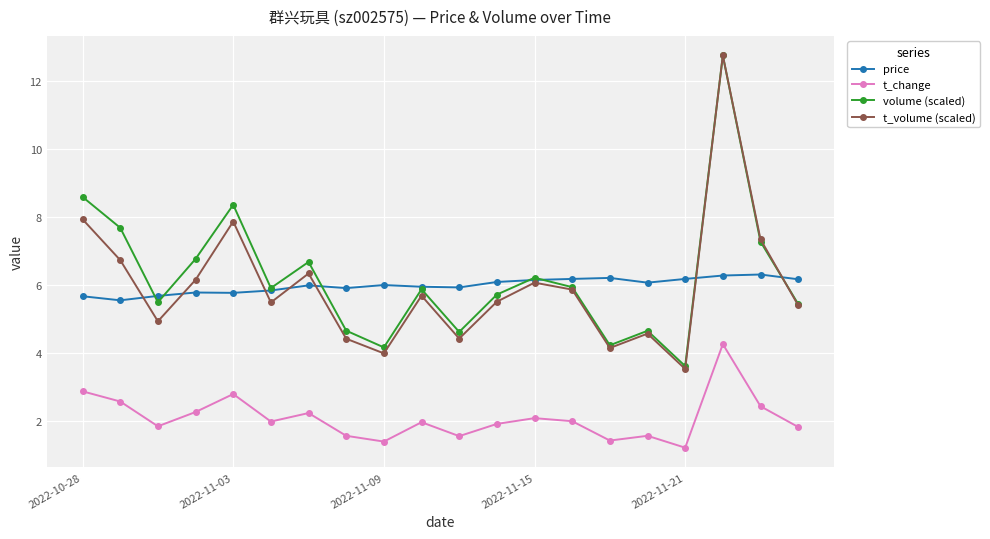

Which series ends up on top after the final intersection of price and t_volume (scaled)?

price